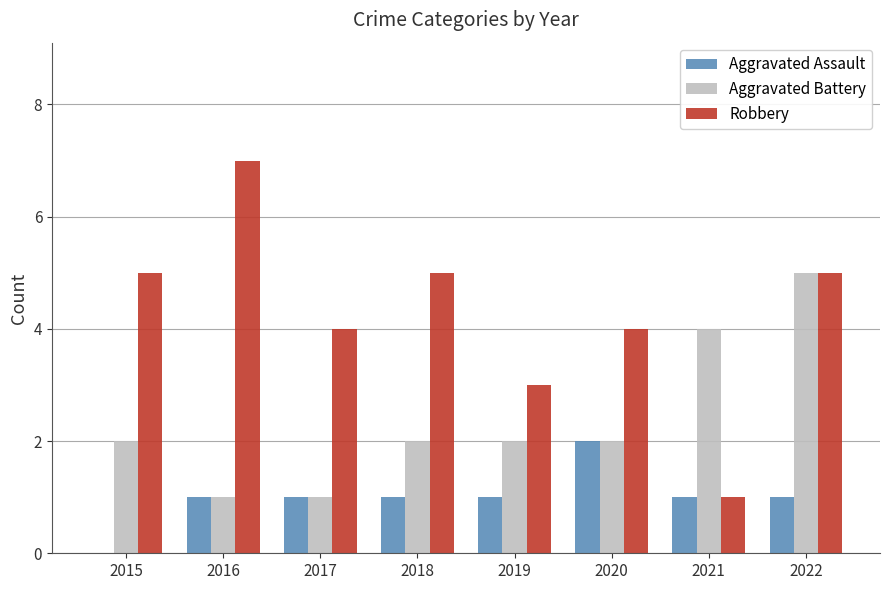

Are the bars grouped side by side (vs. stacked)?

Yes